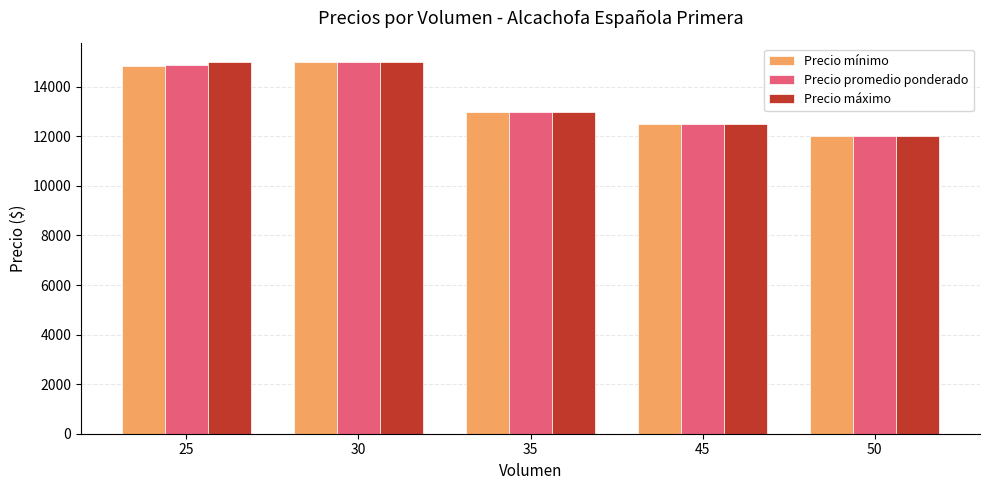

Between 25 and 35, which series saw the biggest shift?

Precio máximo